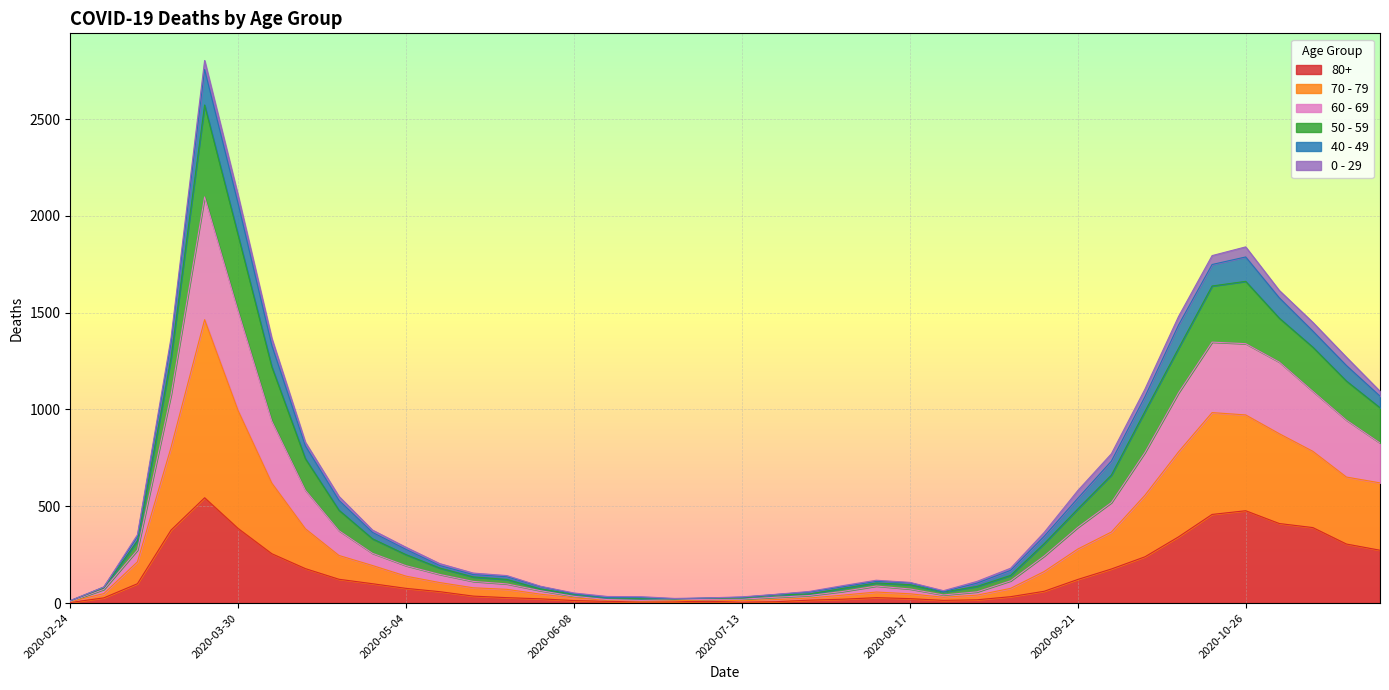

What are all the series names shown in the legend?

80+, 70 - 79, 60 - 69, 50 - 59, 40 - 49, 0 - 29